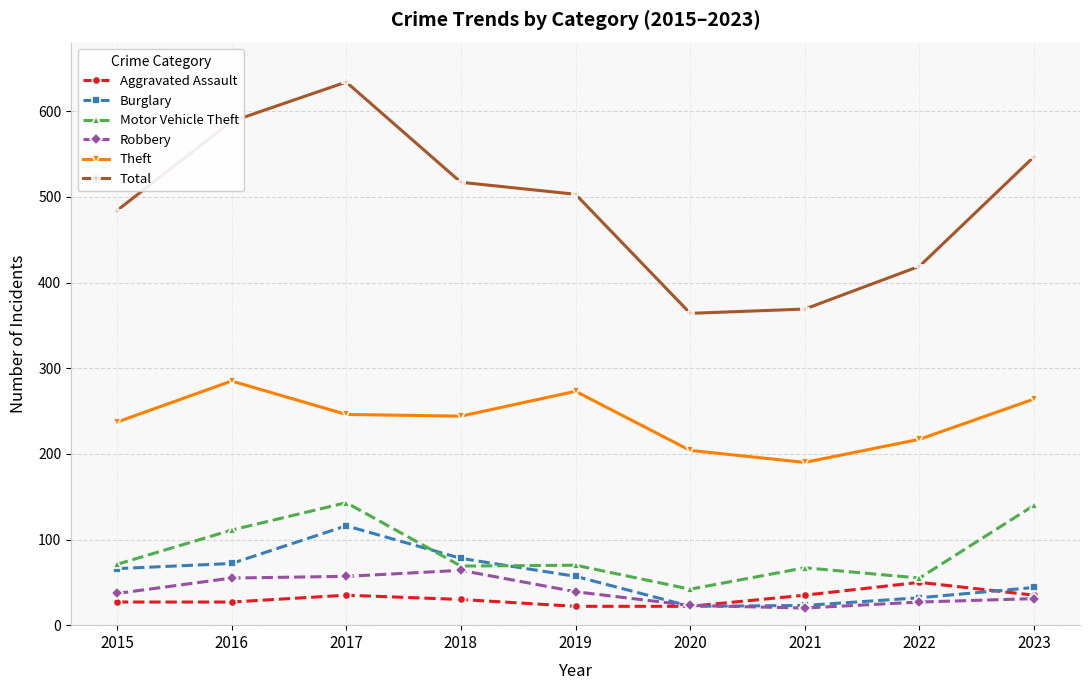

True or false: Motor Vehicle Theft and Total intersect in this chart.

False